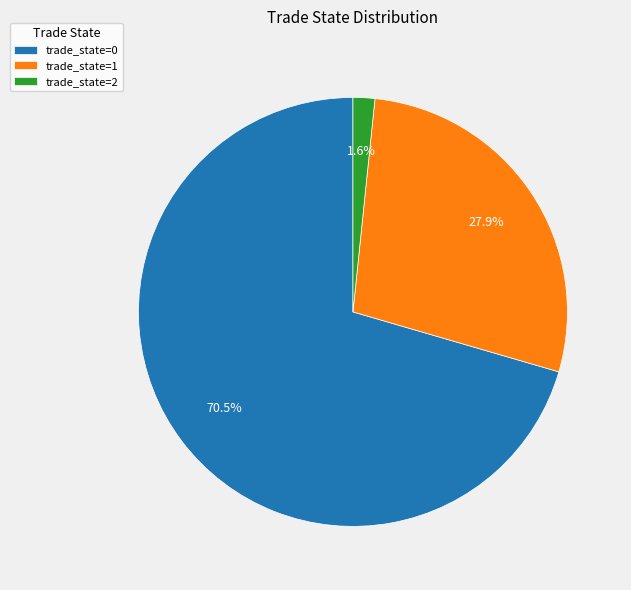

How many segments does this pie chart have?

3